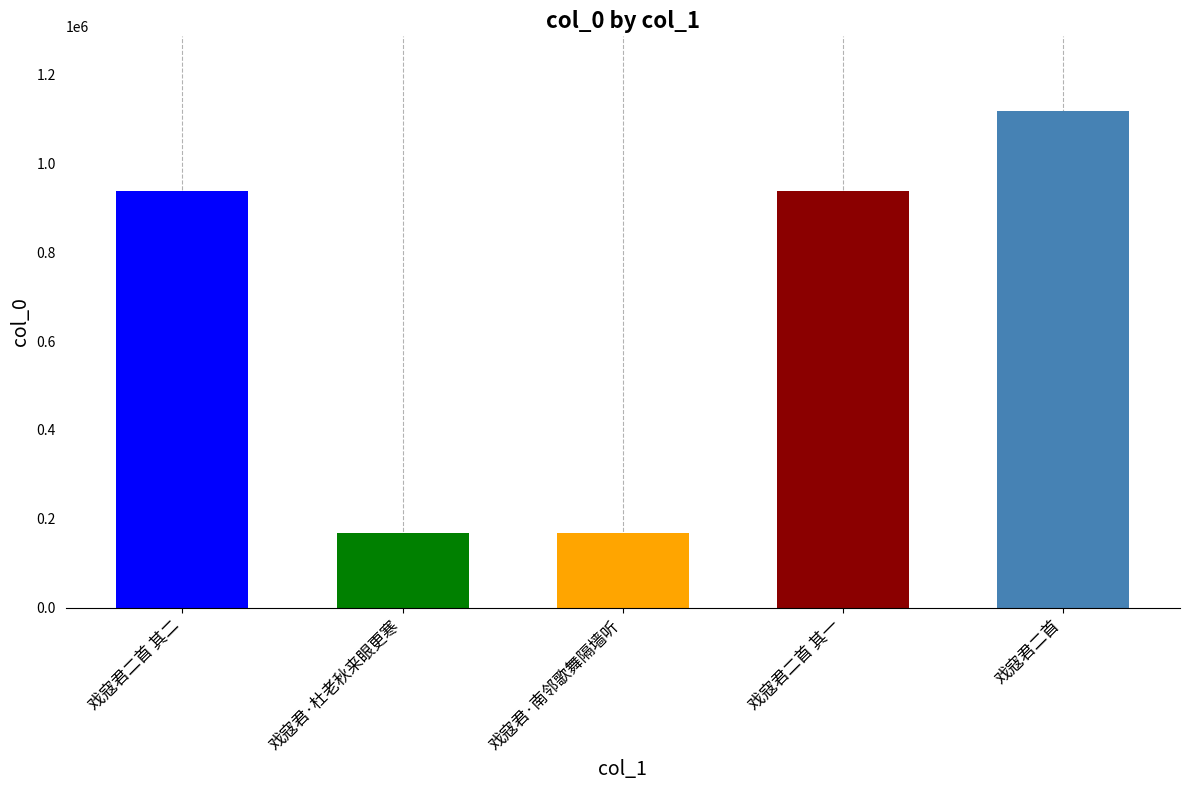

What is the smallest value displayed?

168563